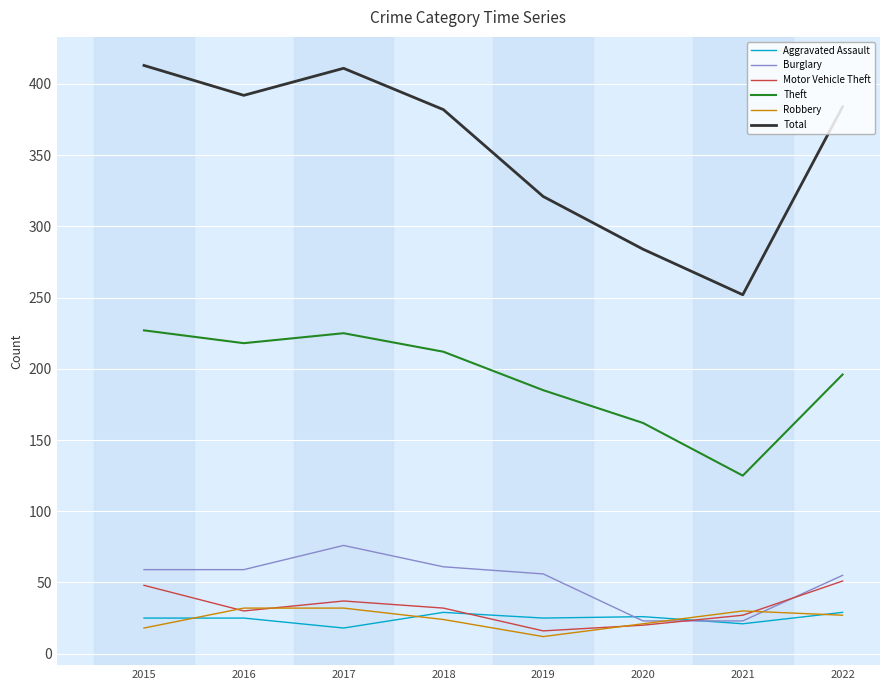

Is it true that Motor Vehicle Theft equals 30 at 2016?

True